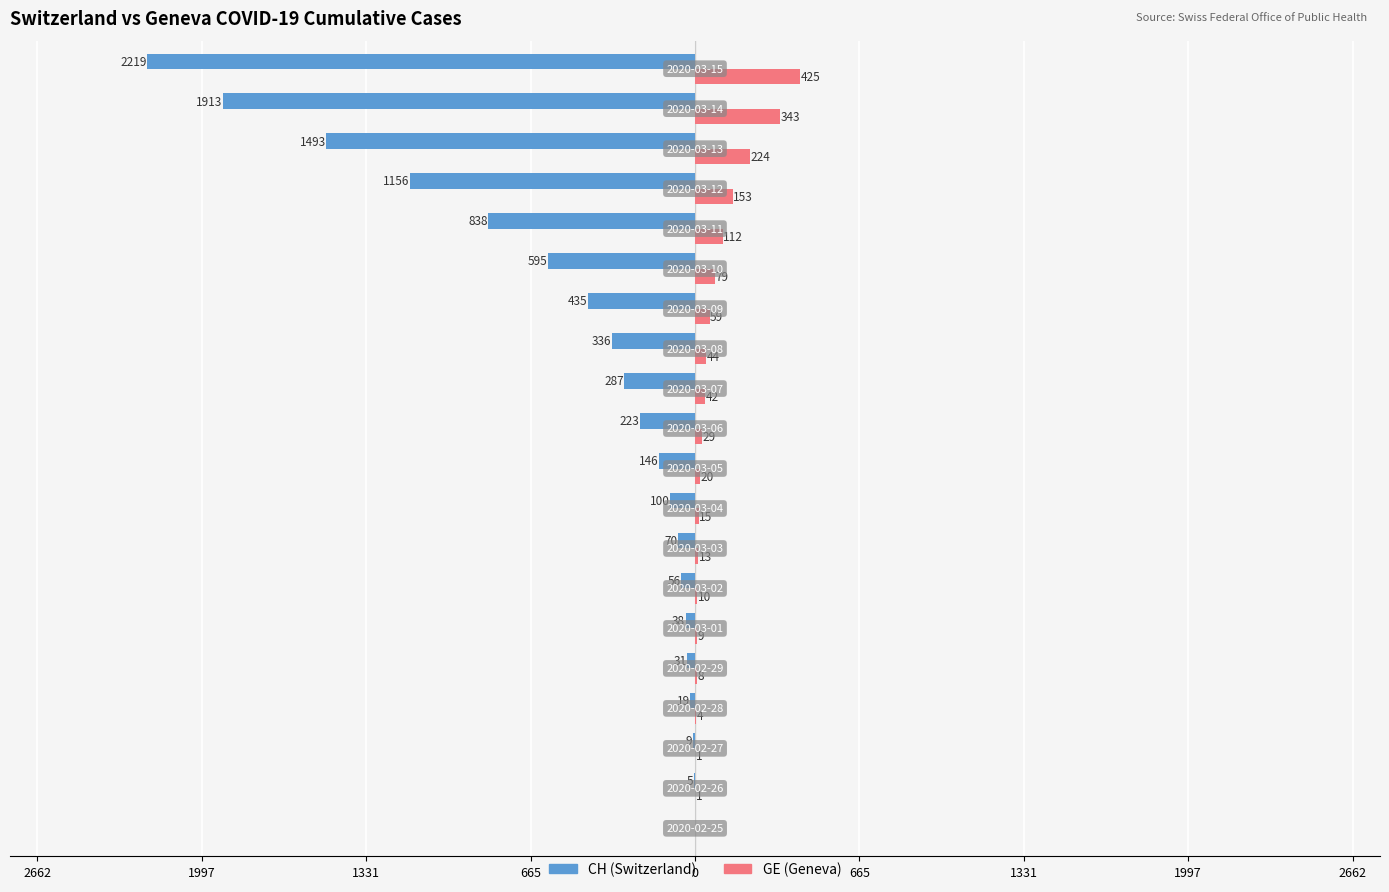

What is the minimum value shown in the chart?

-2219